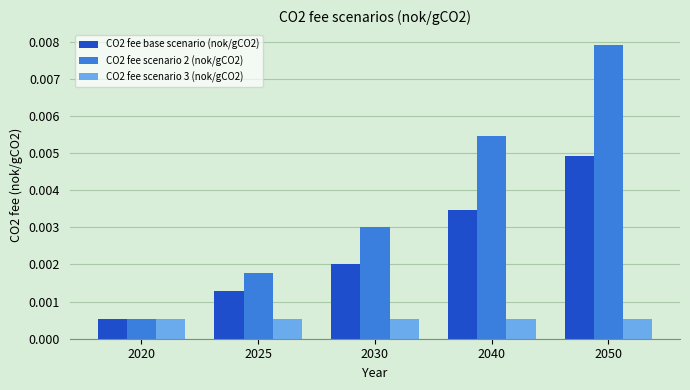

Which series has the largest total across all categories?

CO2 fee scenario 2 (nok/gCO2)